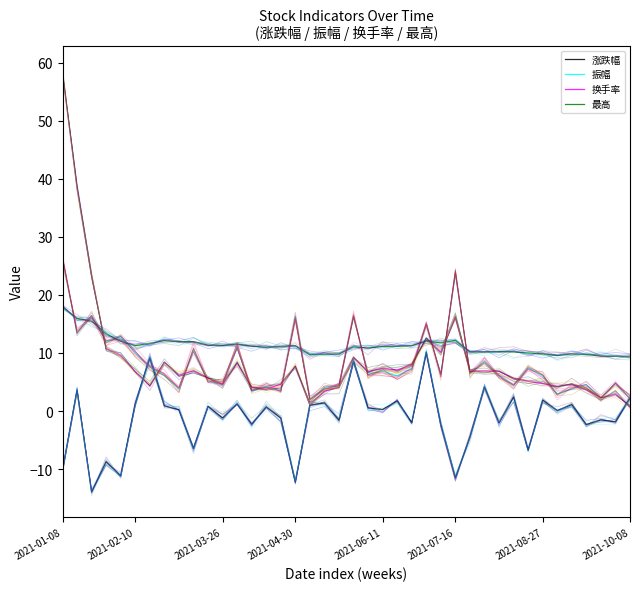

Where is the first local minimum for 振幅?

2021-02-10